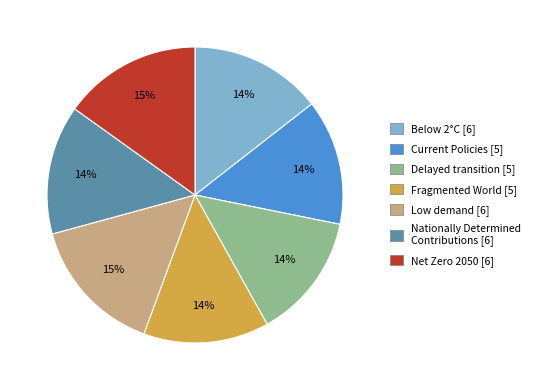

To the nearest percent, what is the difference between the Delayed transition and Low demand slice percentages?

1%